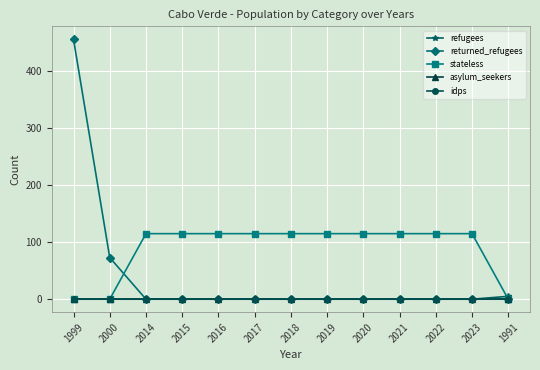

List the labels in order of idps value, largest first.

1999, 2000, 2014, 2015, 2016, 2017, 2018, 2019, 2020, 2021, 2022, 2023, 1991